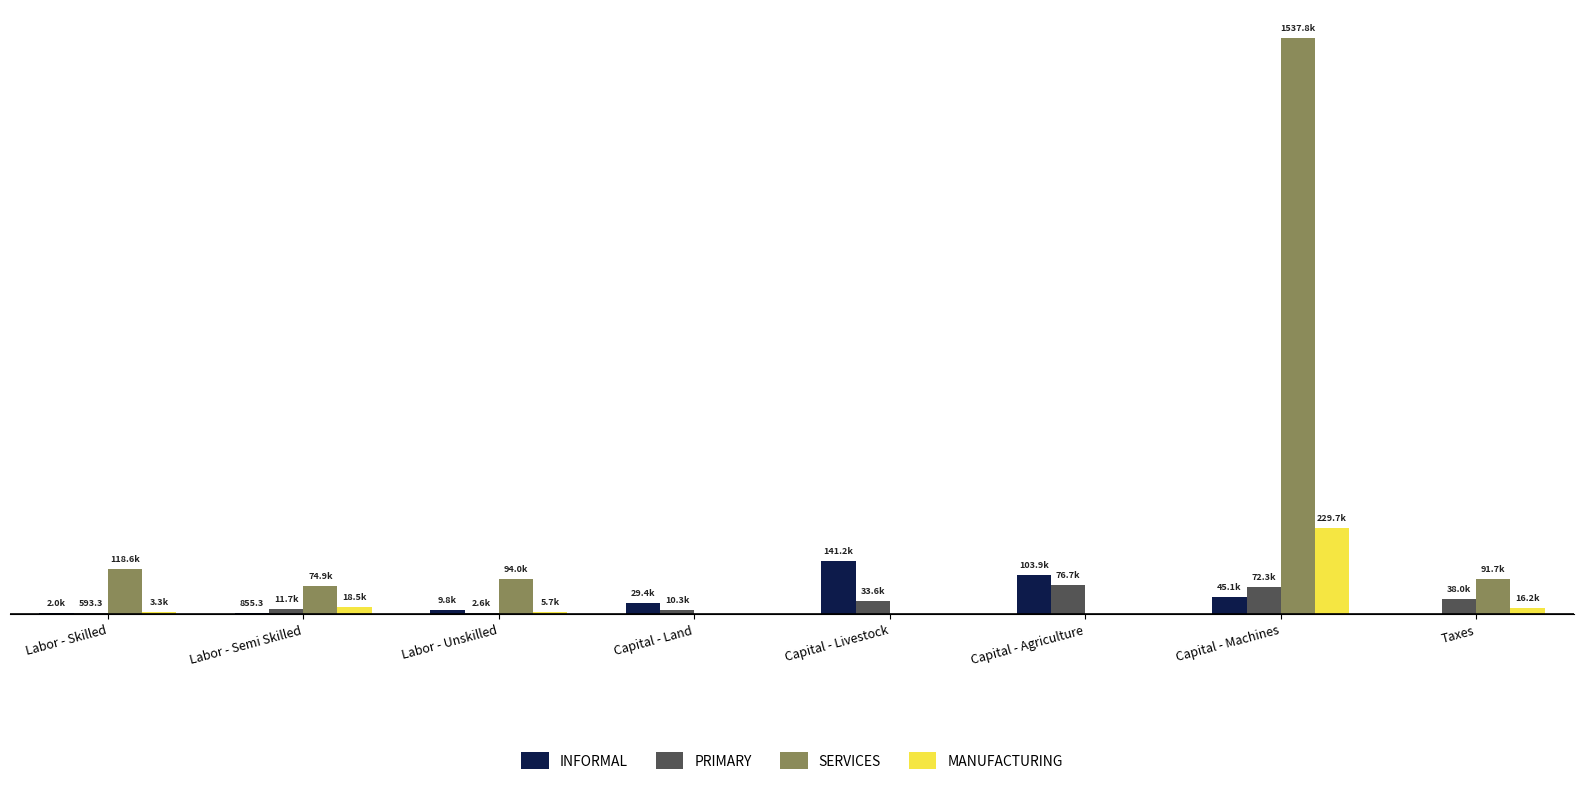

Reading left to right, transcribe all the data shown in this chart.

INFORMAL: 2004.3	855.3	9800.2	29447.6	141174.6	103851.1	45095.5	0.0
PRIMARY: 593.3	11715.2	2632.3	10307.9	33550.9	76726.4	72302.8	37986.2
SERVICES: 118557.1	74886.6	93989.8	0.0	0.0	0.0	1537773.9	91713.1
MANUFACTURING: 3312.2	18548.5	5665.5	0.0	0.0	0.0	229707.5	16246.7